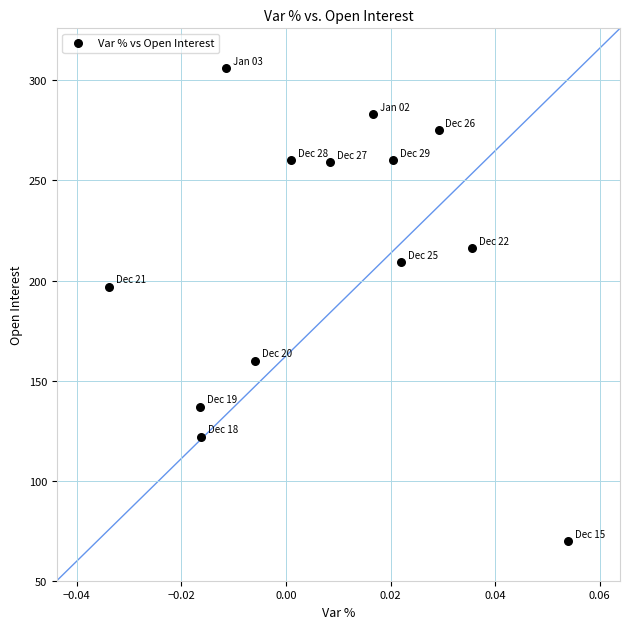

What Y value in the scatter plot is closest to 188?

197